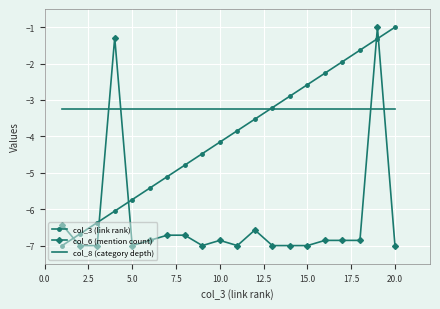

Which series has the largest total across all categories?

col_8 (category depth)